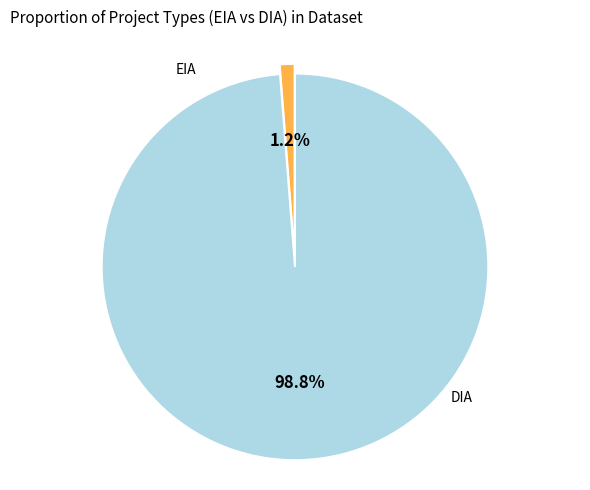

To the nearest percent, what is the average slice percentage?

50%